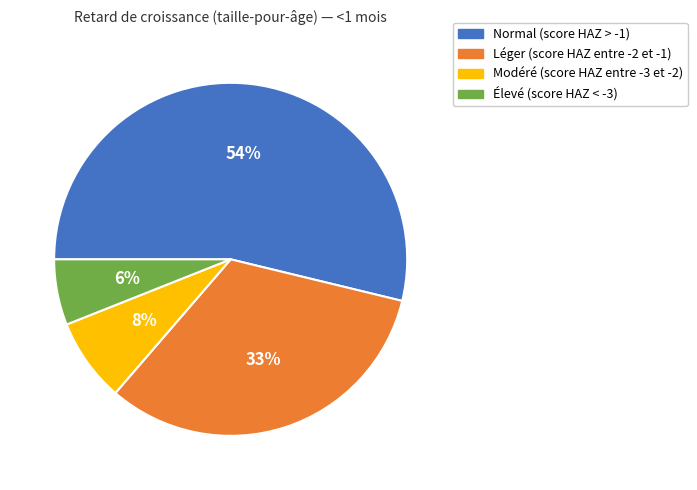

To the nearest percent, what is the difference between the Léger (score HAZ entre -2 et -1) and Modéré (score HAZ entre -3 et -2) slice percentages?

25%